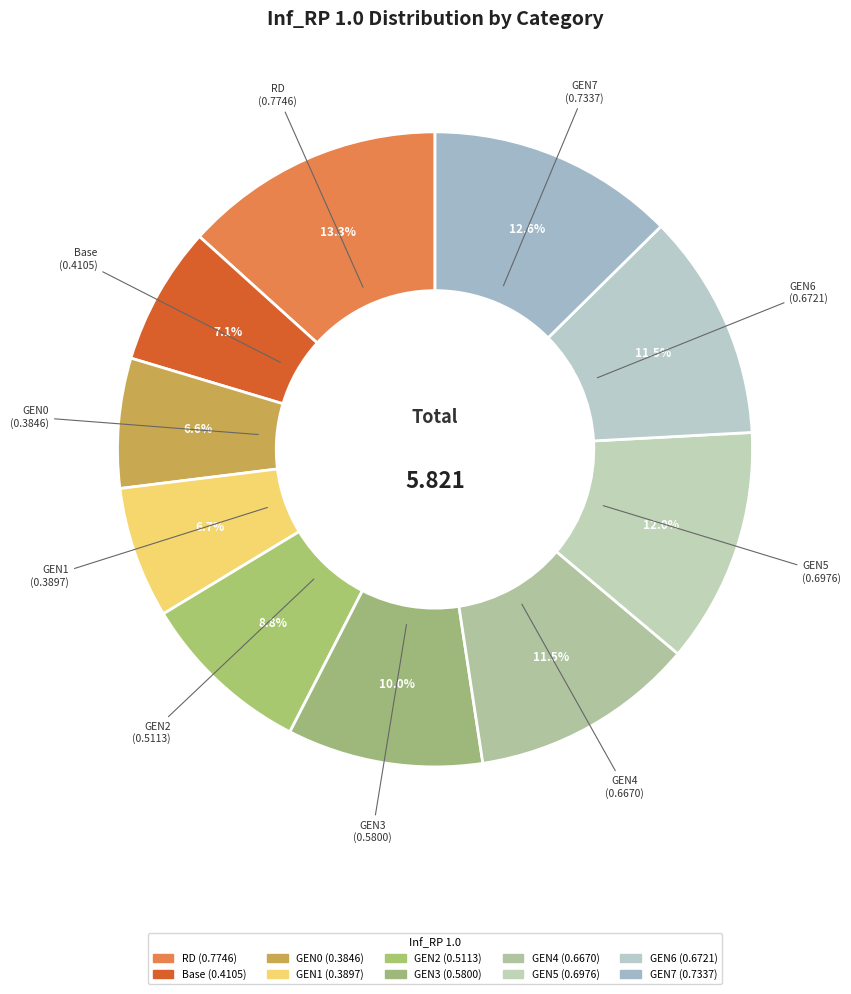

Between GEN7 and GEN6, which is larger?

GEN7